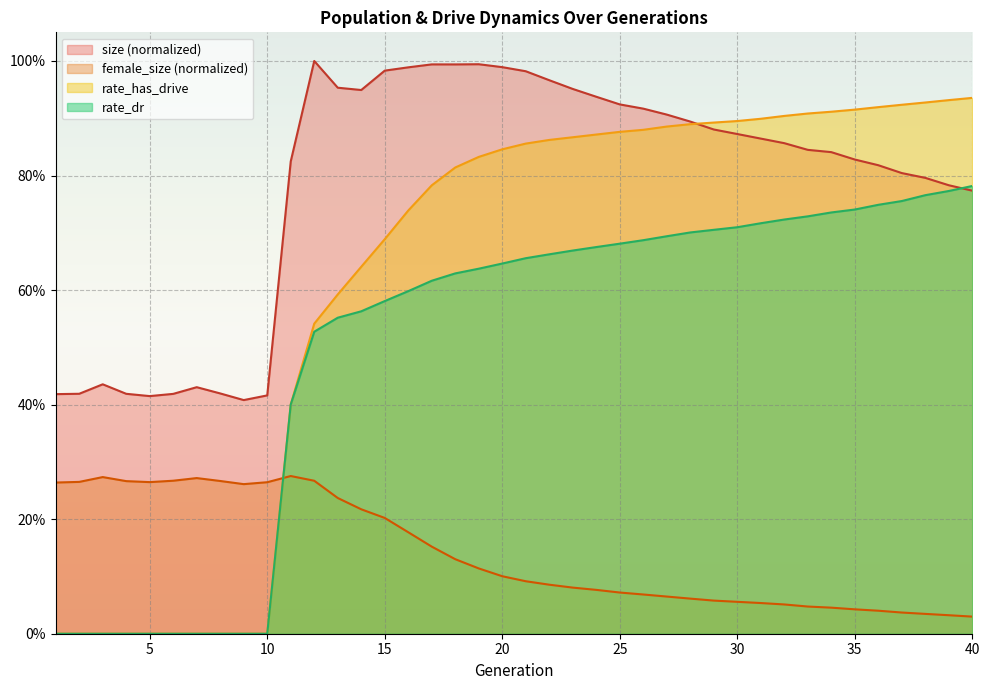

Which series has the largest total across all categories?

size (normalized)